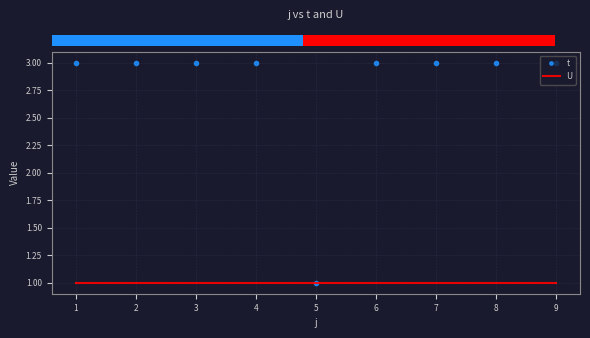

What is the greatest value displayed?

3